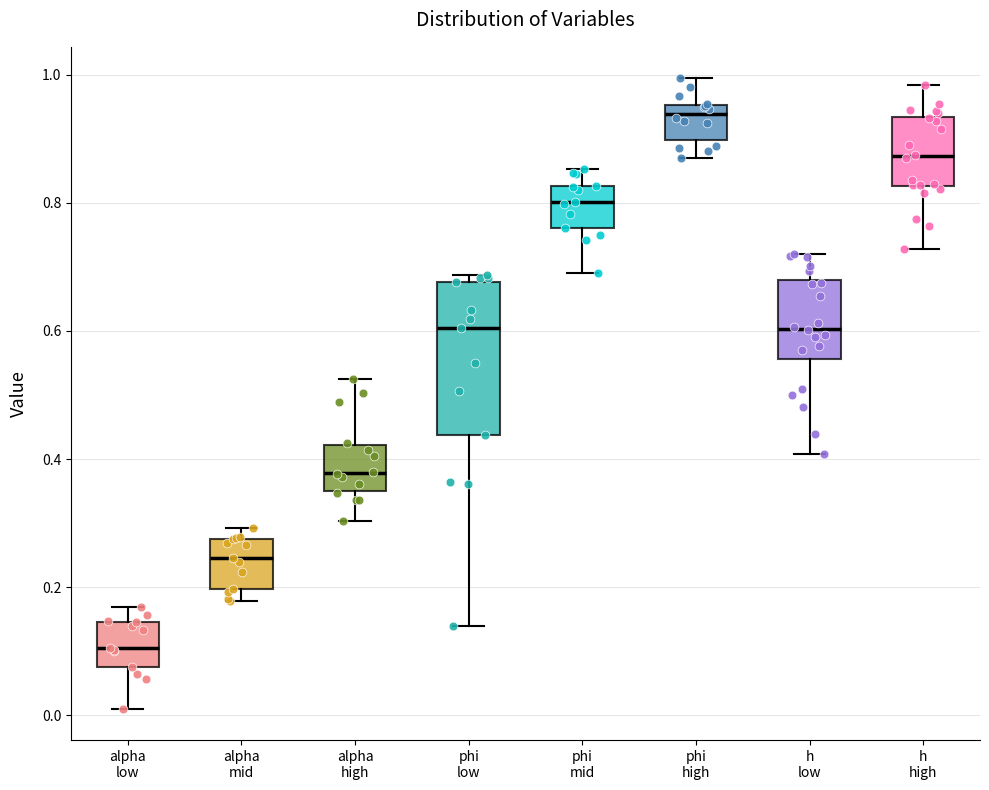

Reading left to right, transcribe this box plot: for each box, give where its median line is, the range the box spans, and where its two whiskers end, as read against the y-axis. The values are not printed on the chart, so give them approximately, as read against the axis.

alpha low: median 0.10, box 0.08 to 0.14, whiskers 0.02 to 0.16
alpha mid: median 0.24, box 0.20 to 0.28, whiskers 0.18 to 0.30
alpha high: median 0.38, box 0.36 to 0.42, whiskers 0.30 to 0.52
phi low: median 0.60, box 0.44 to 0.68, whiskers 0.14 to 0.68 (just above the box's upper edge)
phi mid: median 0.80, box 0.76 to 0.82, whiskers 0.70 to 0.86
phi high: median 0.94, box 0.90 to 0.96, whiskers 0.86 to 1.00
h low: median 0.60, box 0.56 to 0.68, whiskers 0.40 to 0.72
h high: median 0.88, box 0.82 to 0.94, whiskers 0.72 to 0.98